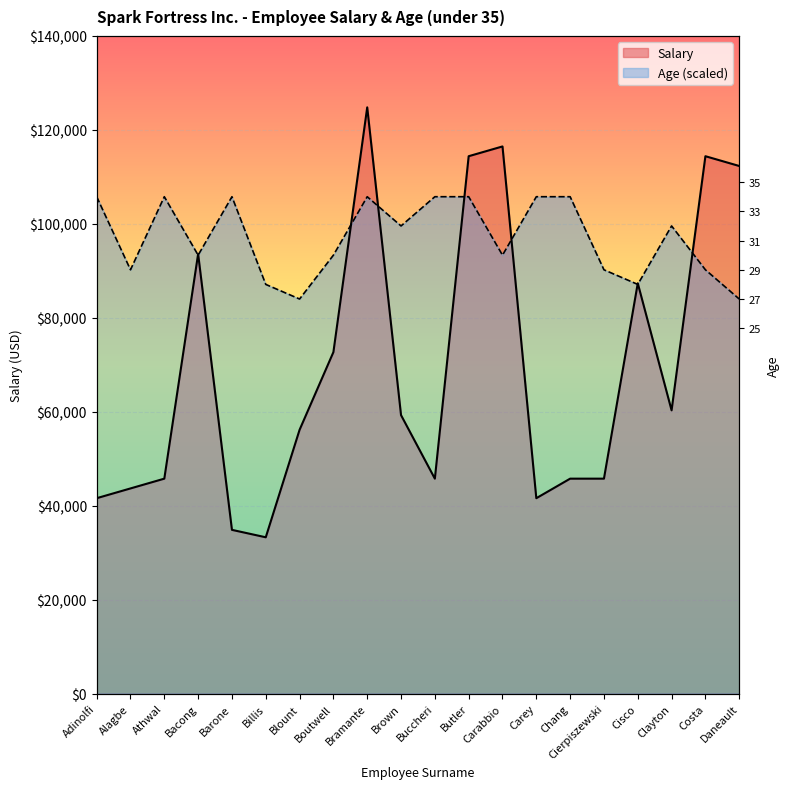

At Bramante, list the series in order from smallest to largest.

Age, Salary